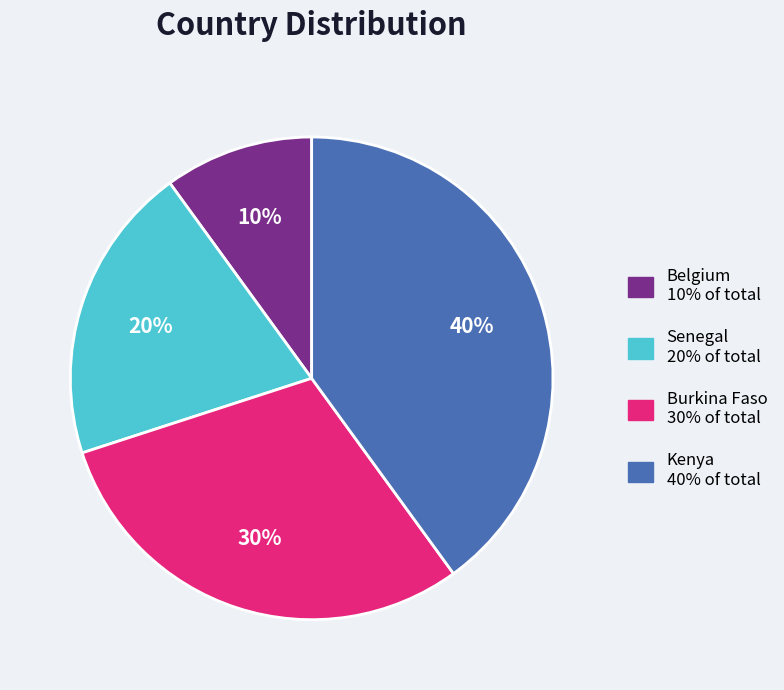

What percentage is the Kenya slice, to the nearest percent?

40%